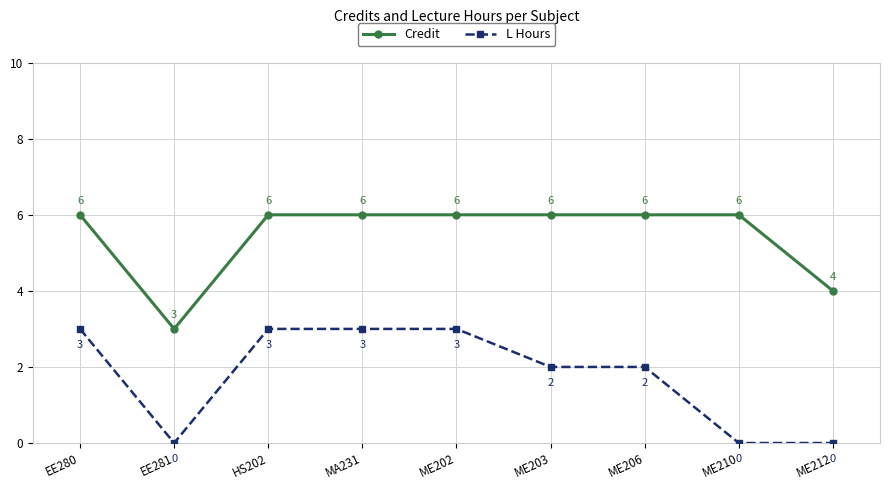

What is the highest value of the L Hours series?

3